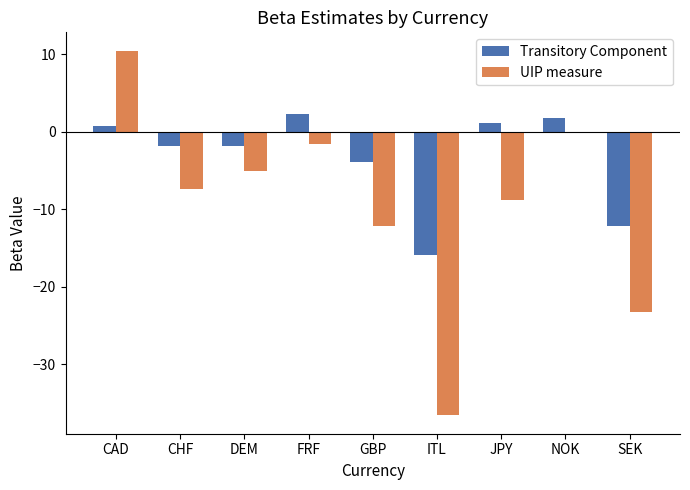

How many groups of bars are there?

9